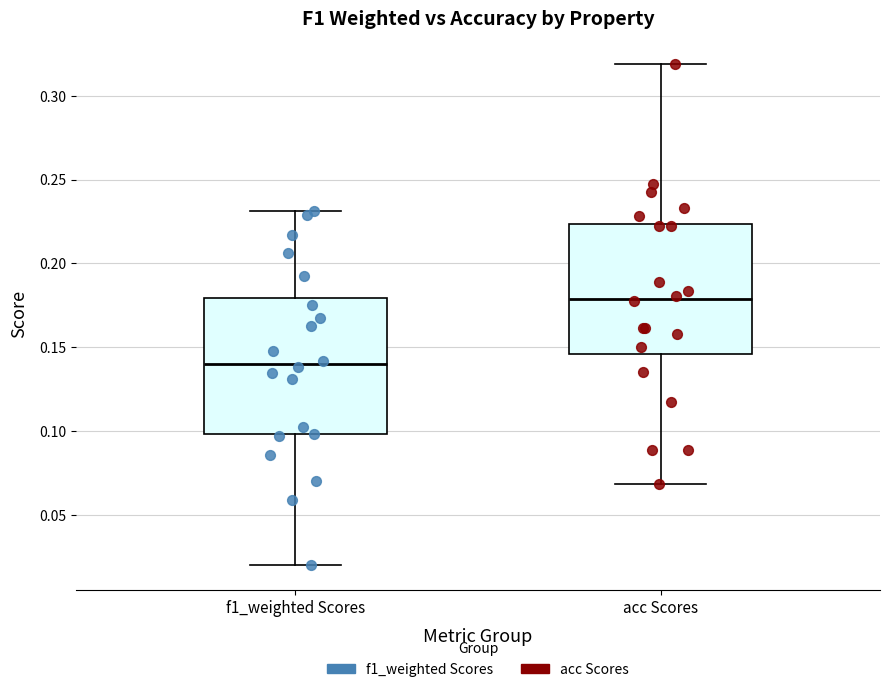

Where is the lower edge of the box for f1_weighted Scores on the y-axis? The values are not printed on the chart, so give them approximately, as read against the axis.

0.100